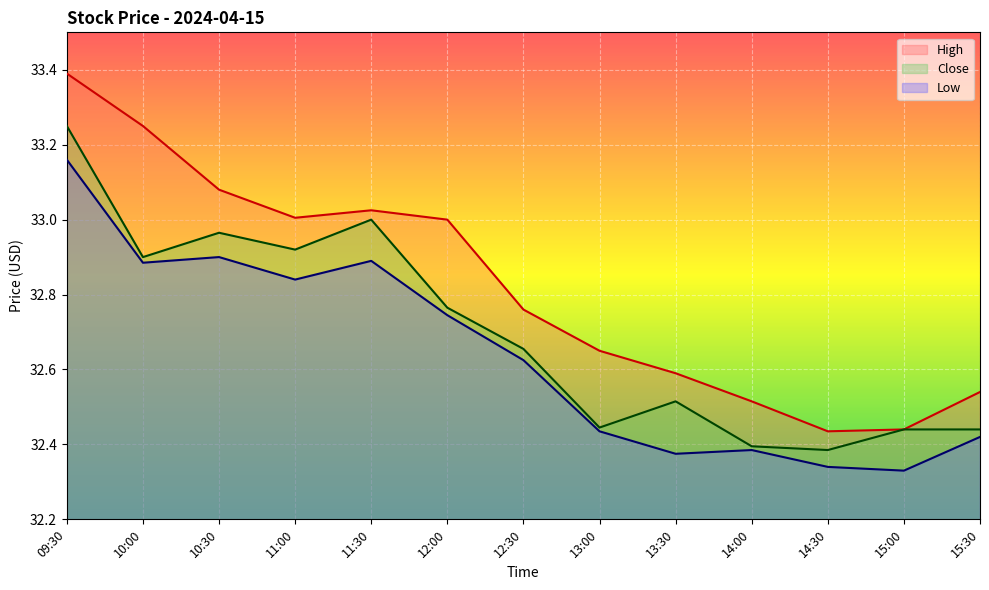

Between 11:30 and 12:30, which series saw the biggest shift?

Close